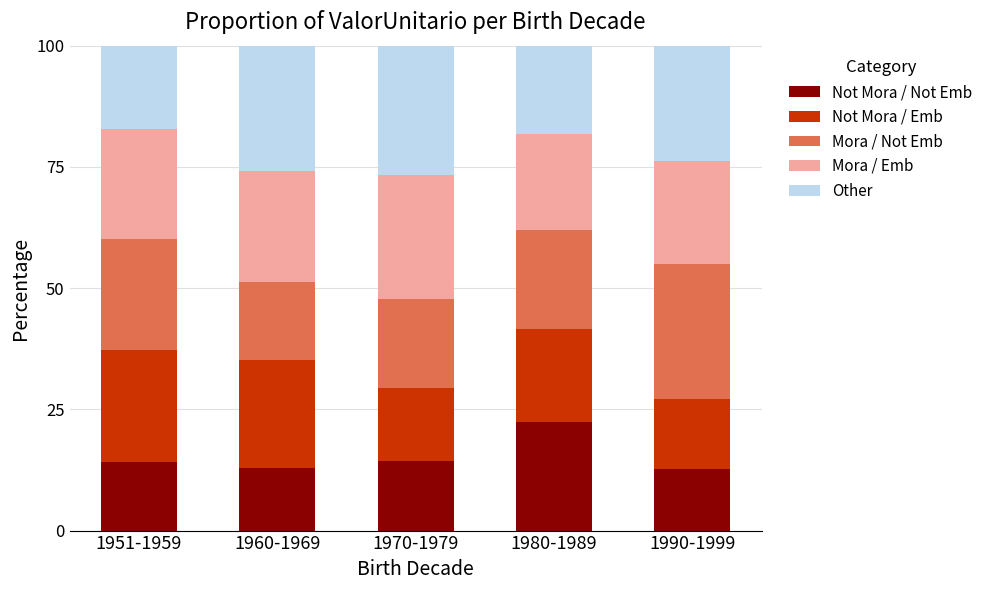

What is the total value across all series at 1951-1959?

100.0